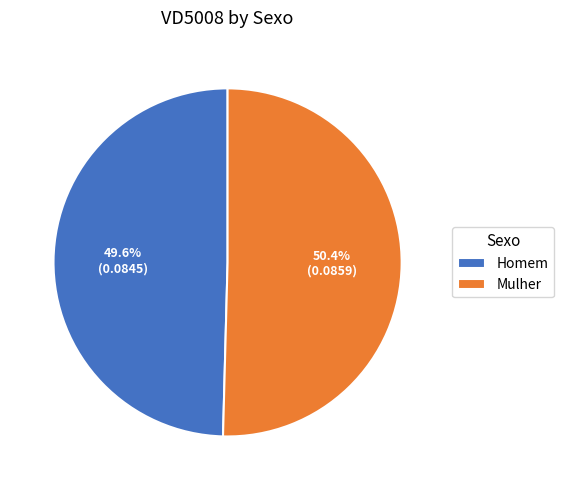

Combined, what portion of the pie is Mulher and Homem?

100.0%